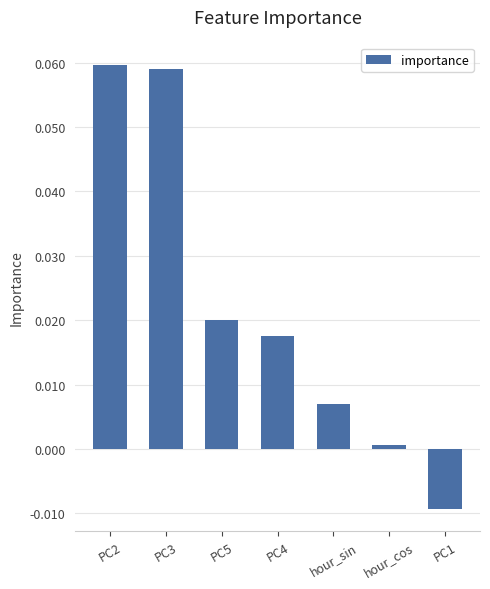

At which category does the chart reach its minimum across all series?

PC1